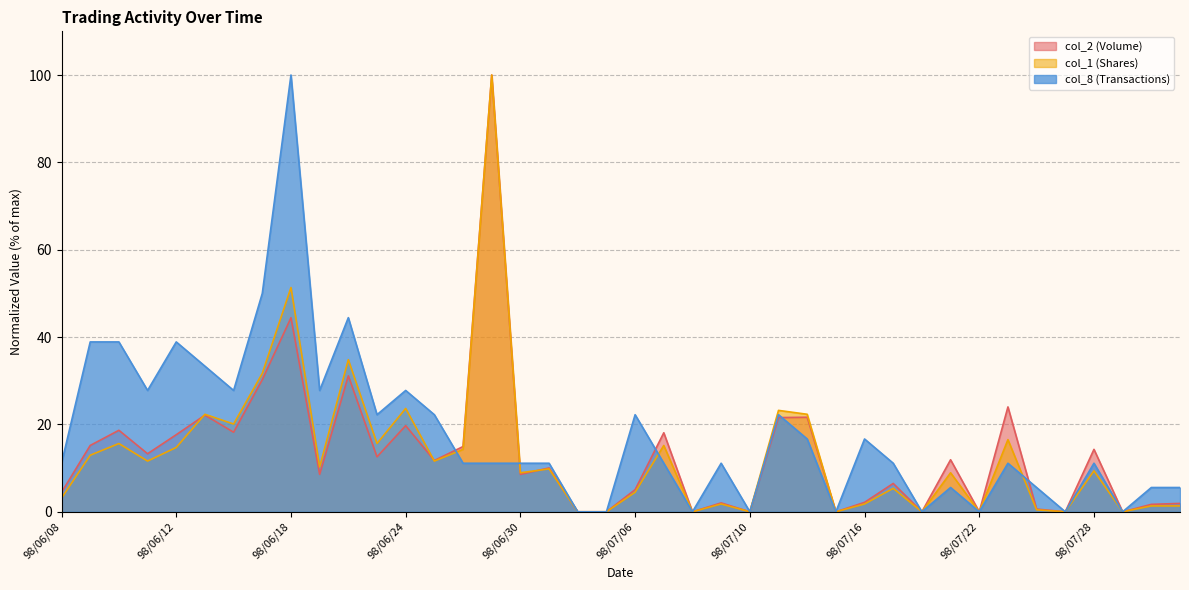

At how many categories does at least one series exceed 29?

8